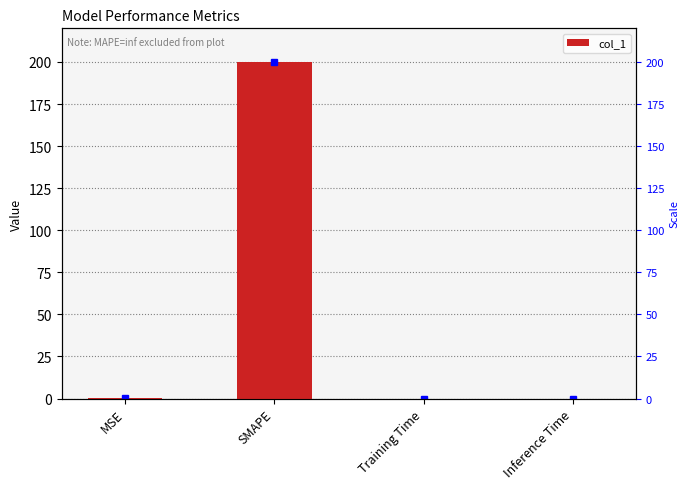

At which category does the chart reach its peak across all series?

SMAPE